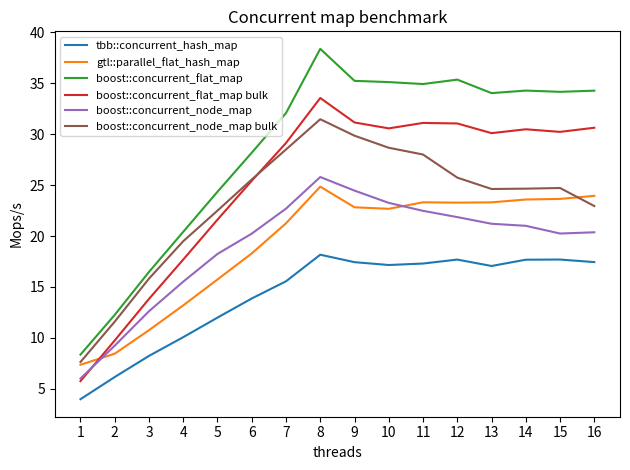

At which label does boost::concurrent_node_map bulk reach its peak?

8